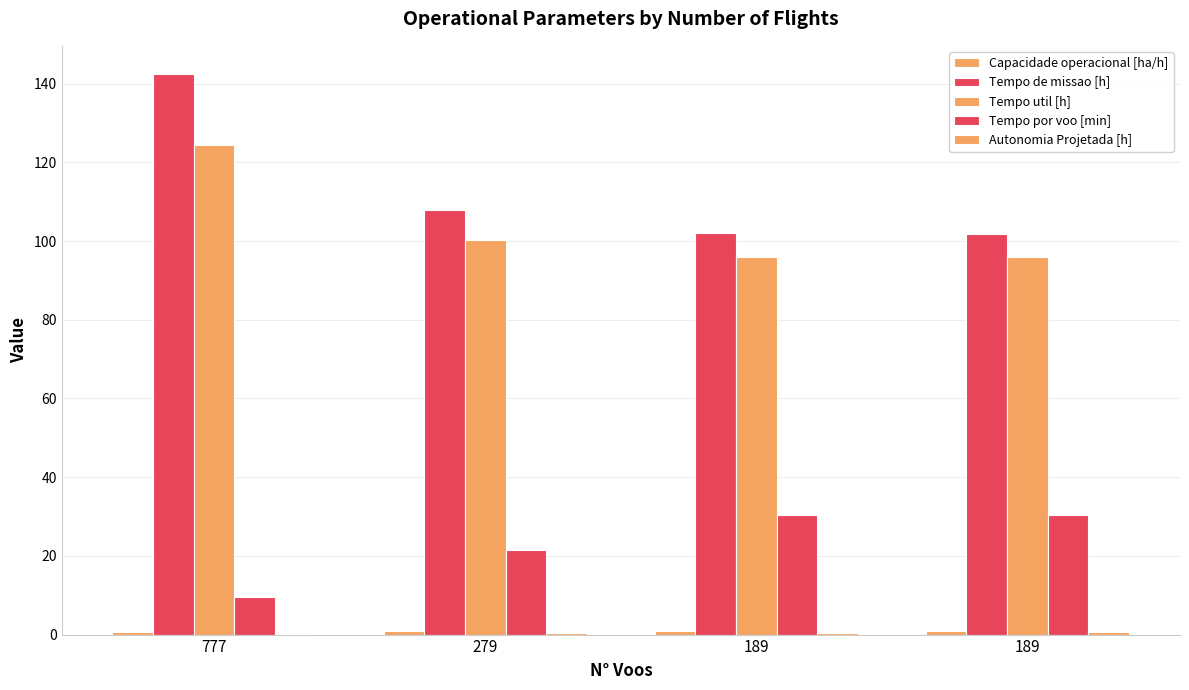

How many categories are shown in the chart?

4